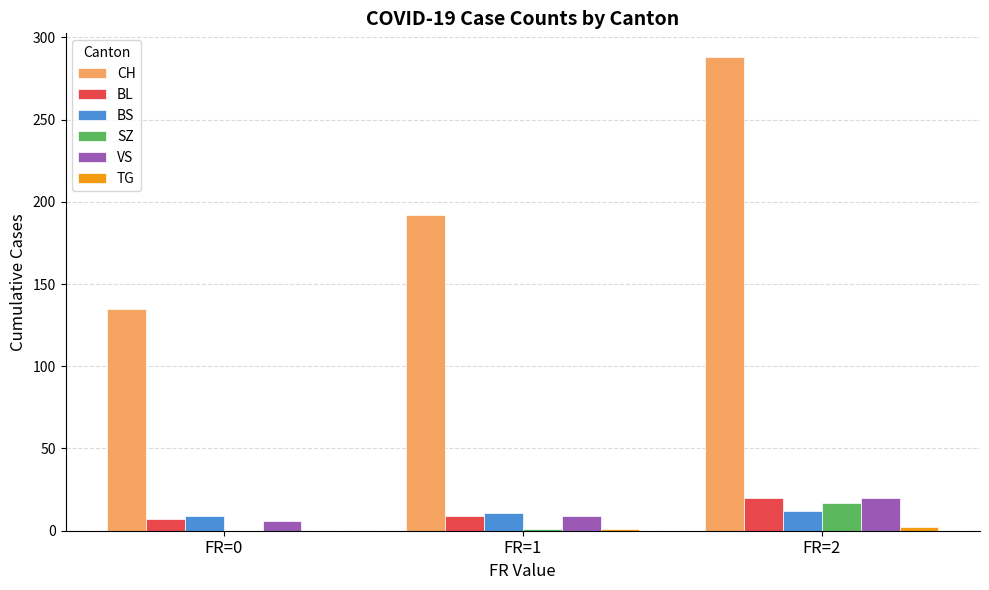

Count the BL values in the range 7 to 20.

3